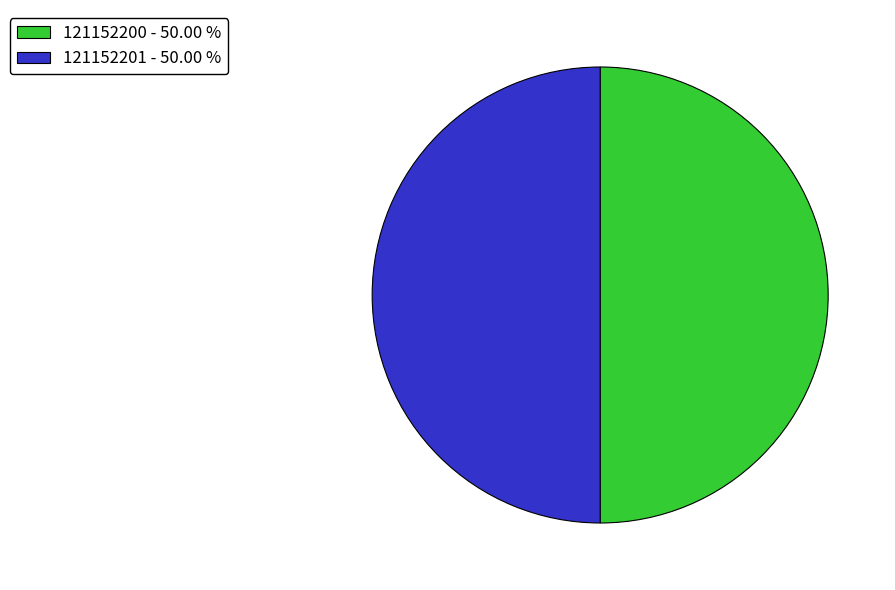

Is the sum of 121152200 - 50.00 % and 121152201 - 50.00 % greater than half?

Yes